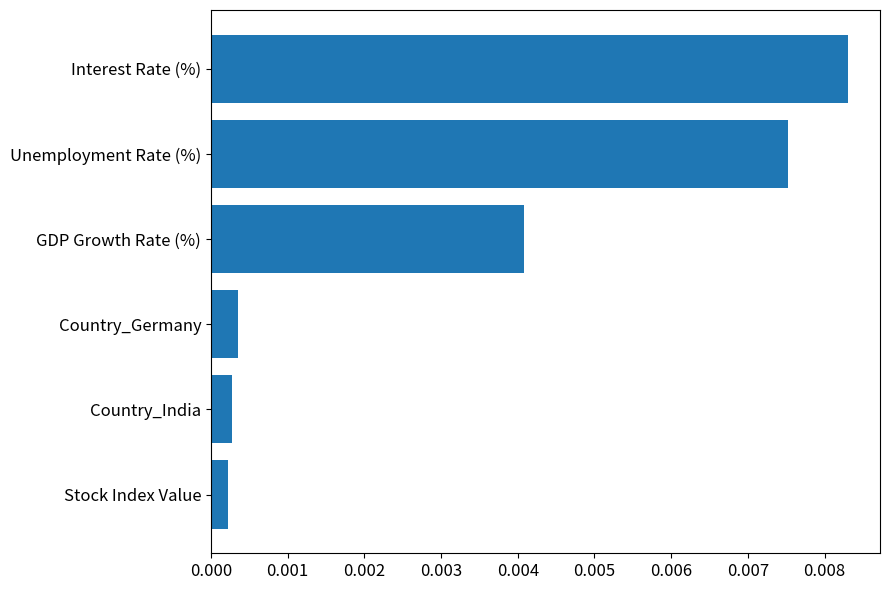

How many data points does each series have?

6